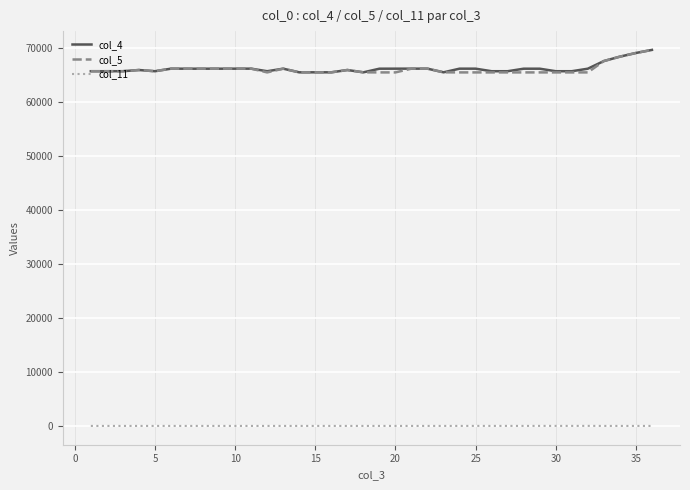

True or false: col_11 and col_5 cross at least once.

False